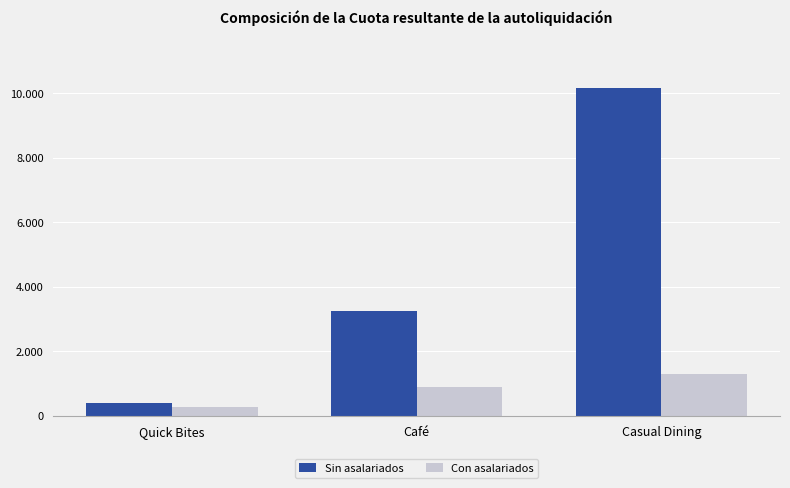

Are the bars grouped side by side (vs. stacked)?

Yes